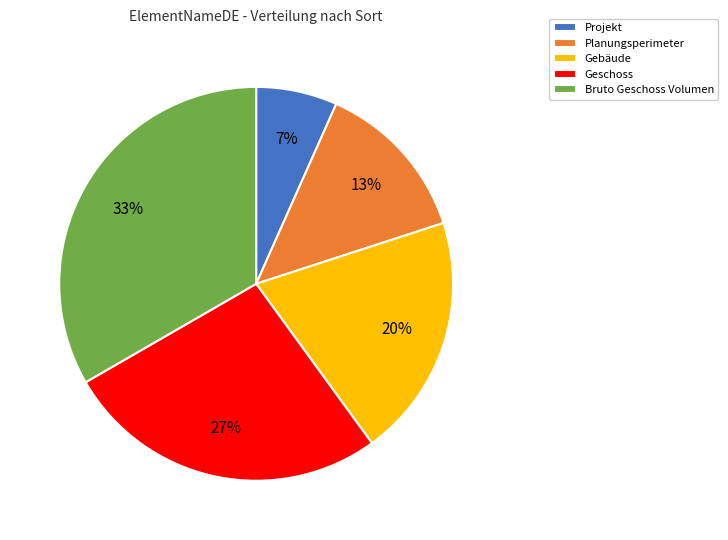

What is the largest slice in the pie chart?

Bruto Geschoss Volumen